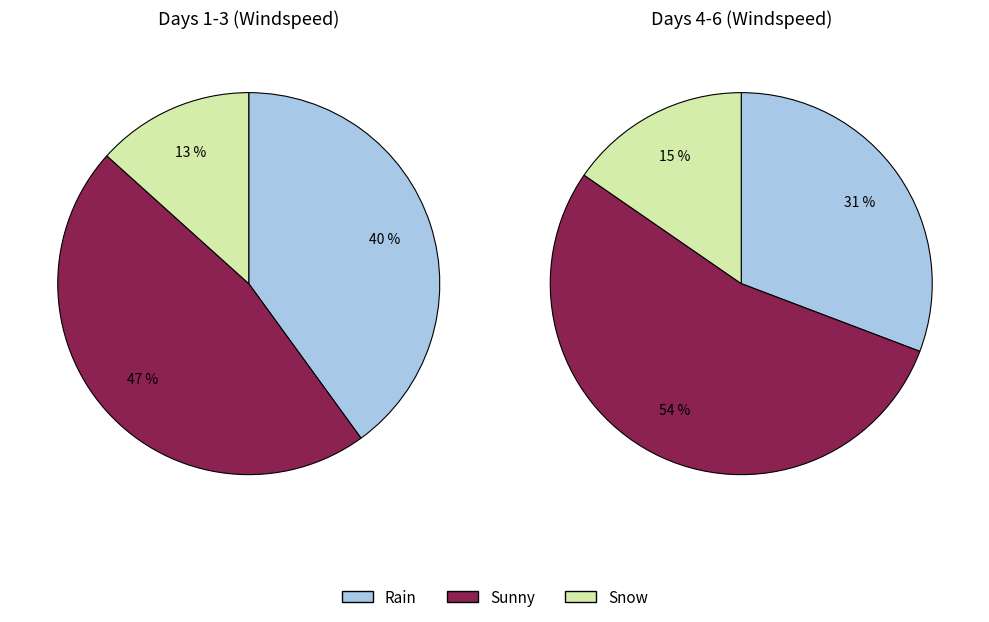

True or false: Rain accounts for 50% of the total.

False